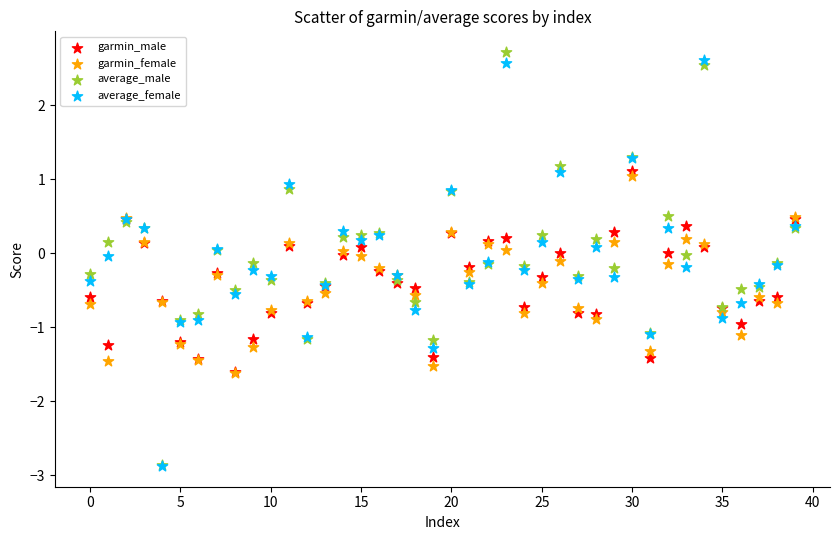

What are all the series names shown in the legend?

garmin_male, garmin_female, average_male, average_female